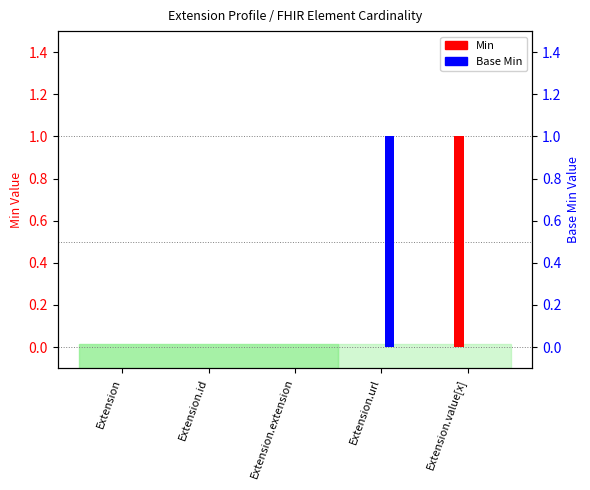

The Min series shows 2 at Extension.value[x]. True or false?

False